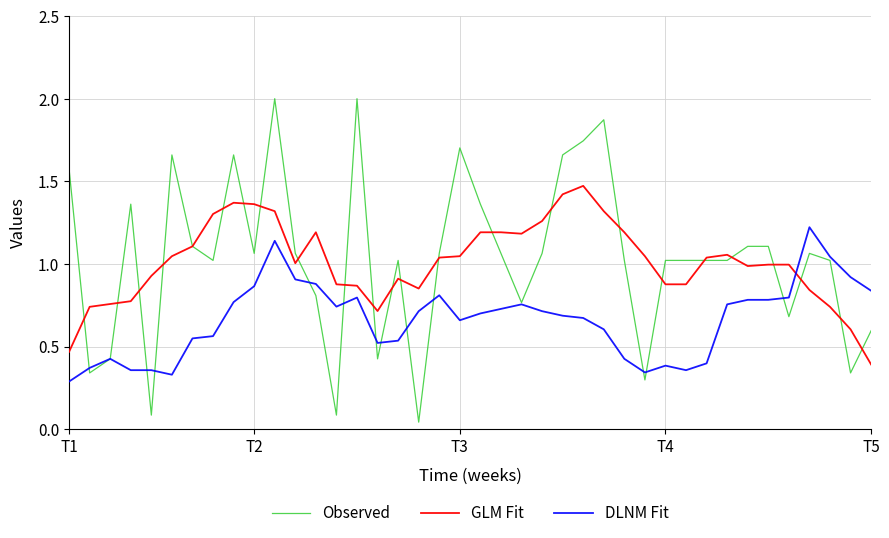

True or false: Observed and GLM Fit intersect in this chart.

True